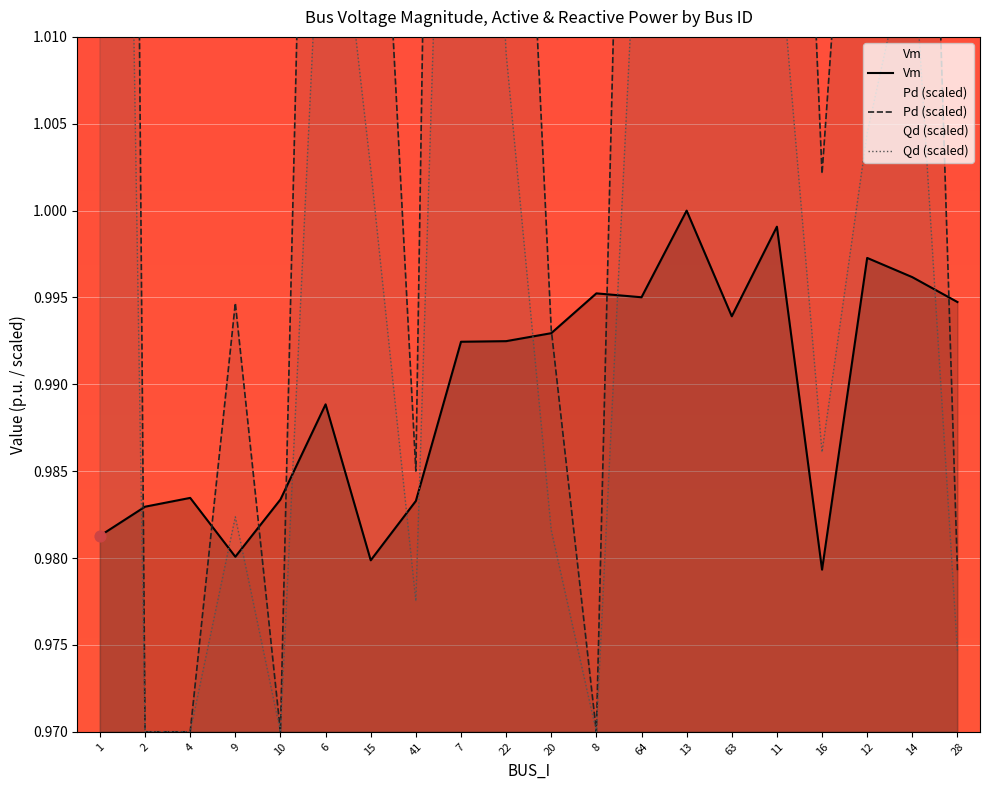

What are all the series names shown in the legend?

Vm, Pd, Qd